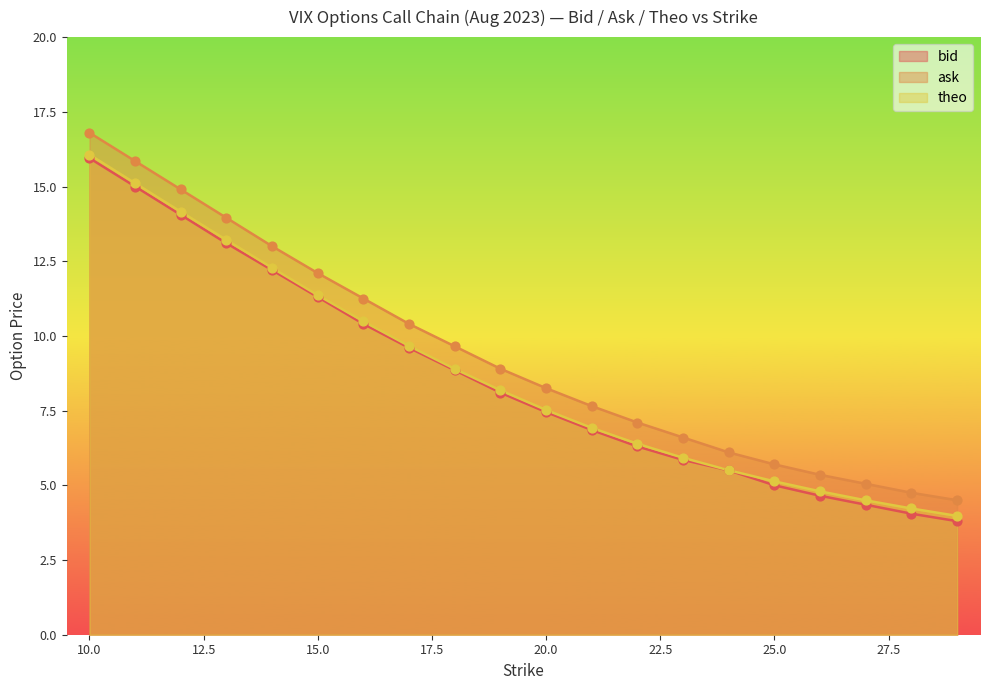

At which category is the sum across all series the highest?

10.0